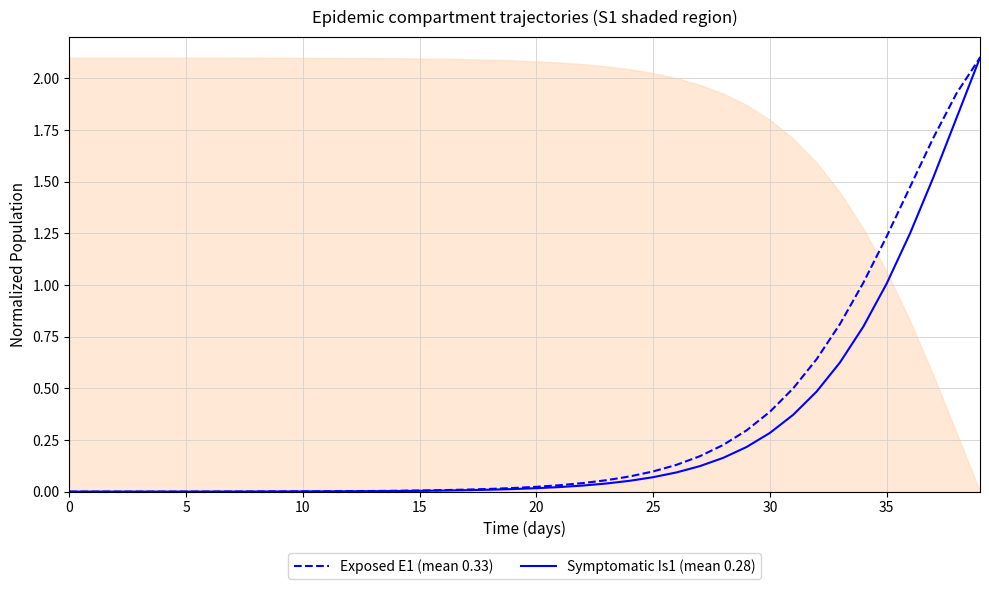

True or false: Symptomatic Is1 (mean 0.28) has a value of 0.0 at 15.

False